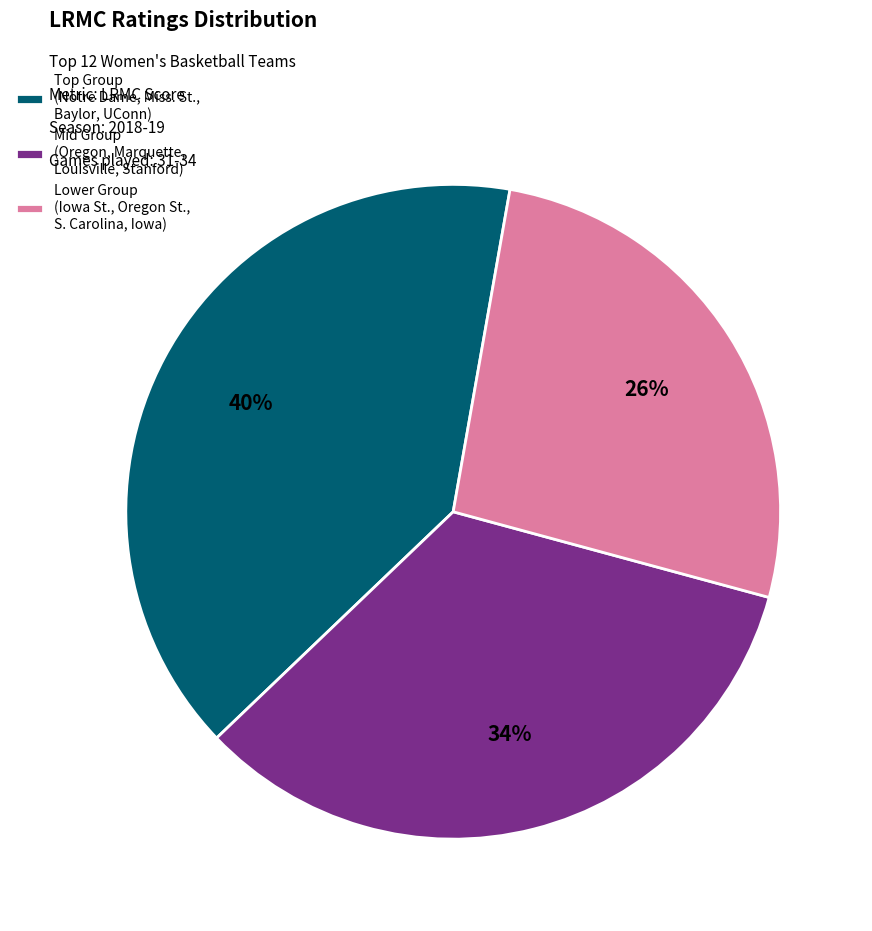

Which slice is the largest?

Top Group (Notre Dame, Miss. St., Baylor, UConn)